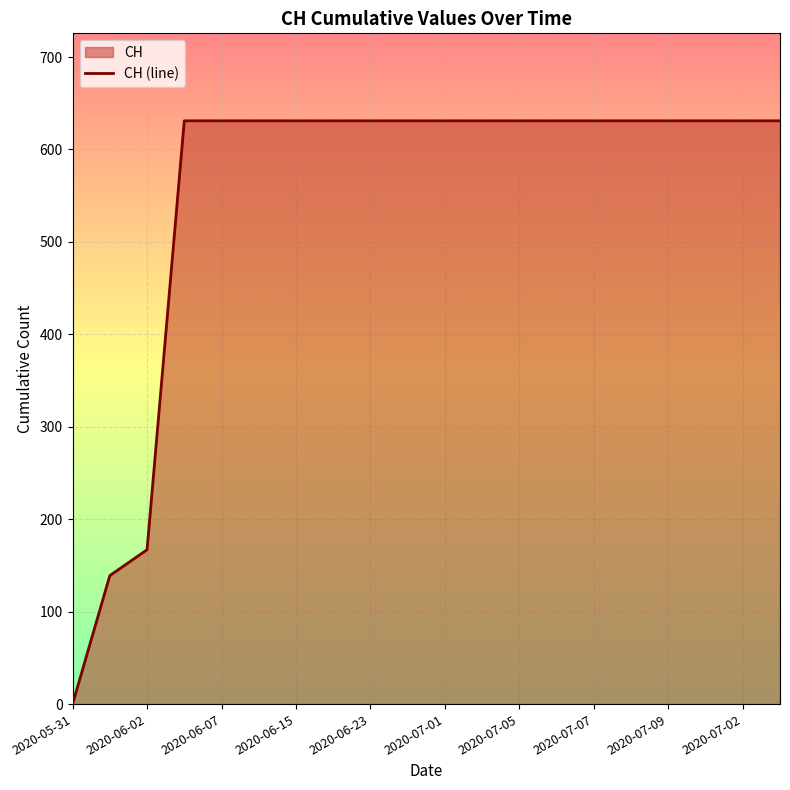

What is the value of the 5th point from the left?

631